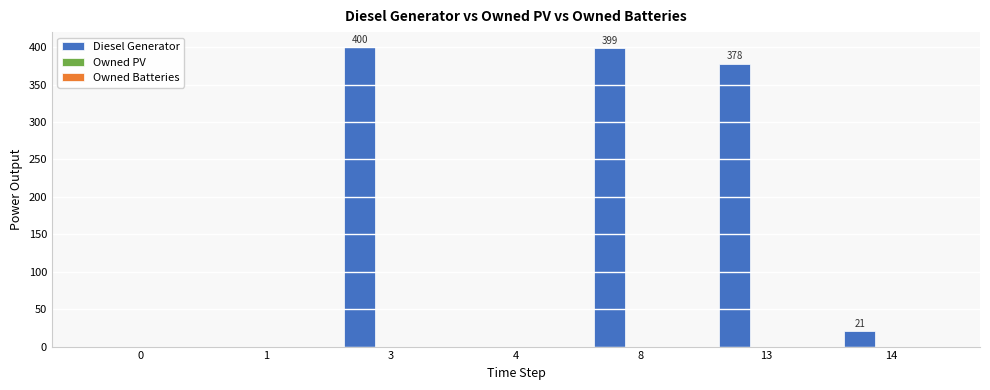

What is the sum of all values?

1198.0